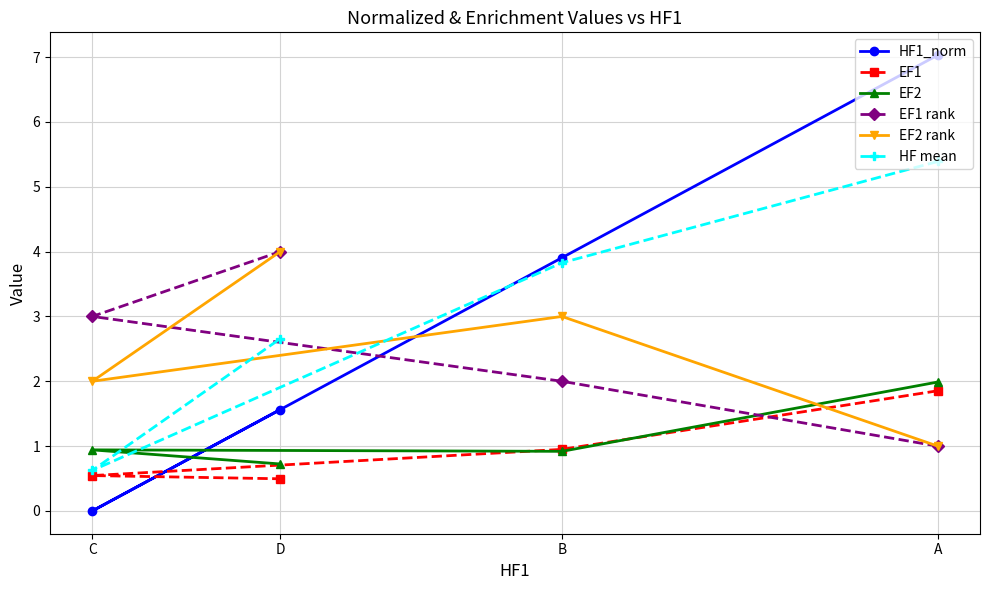

Is the value of EF2 rank at A greater than the value of EF2 at D?

Yes